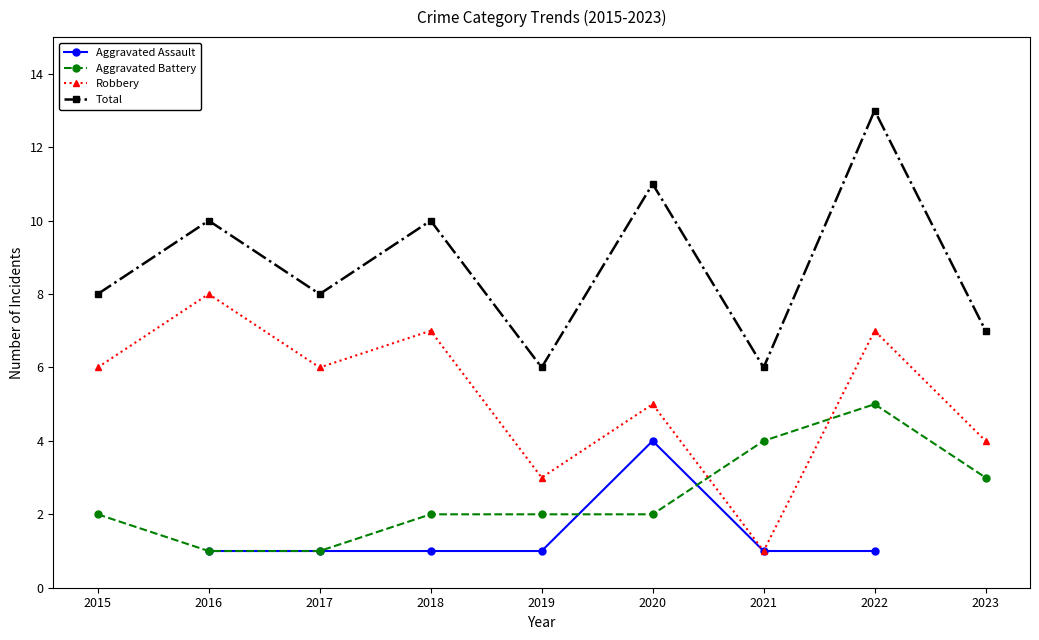

True or false: Aggravated Battery has a value of 5 at 2022.

True